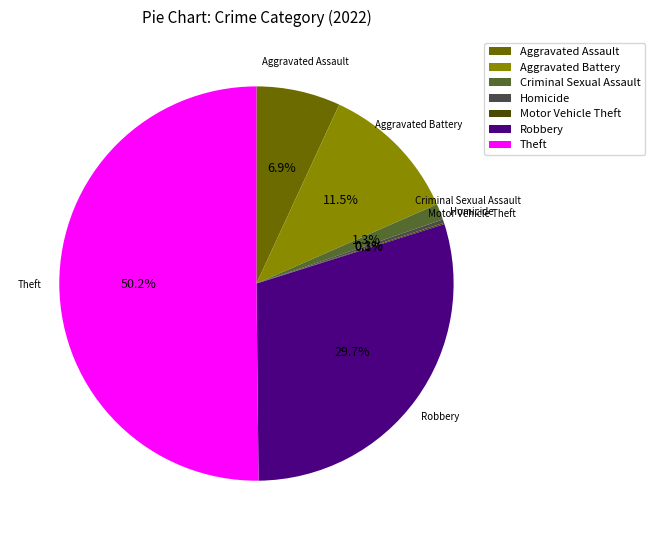

Does Robbery account for over 50% of the chart?

No